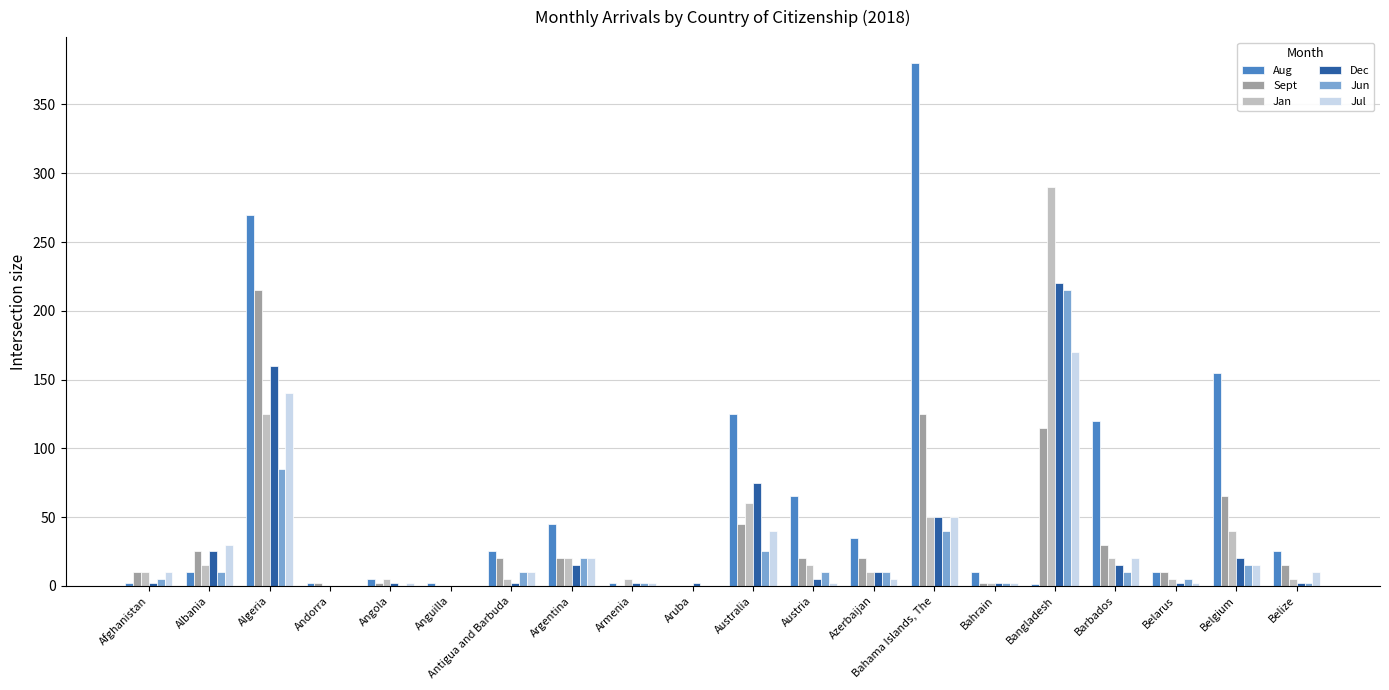

Which series has the largest total across all categories?

Aug